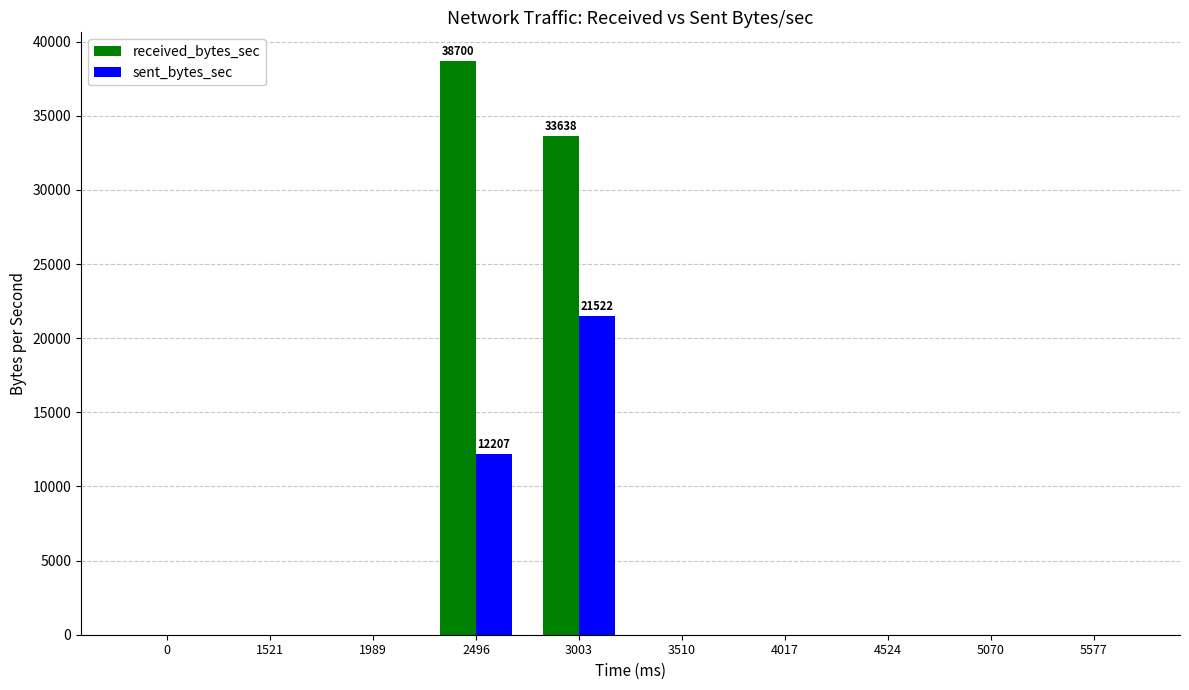

How many categories are shown in the chart?

10